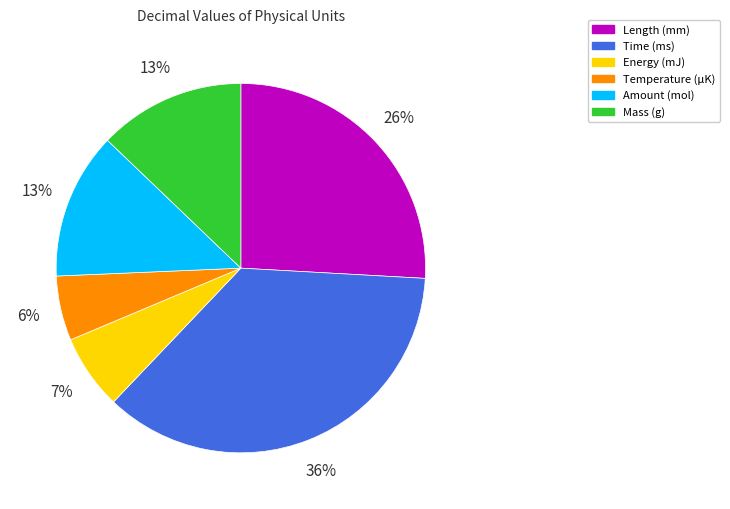

To the nearest percent, what portion does Time (ms) represent?

36%